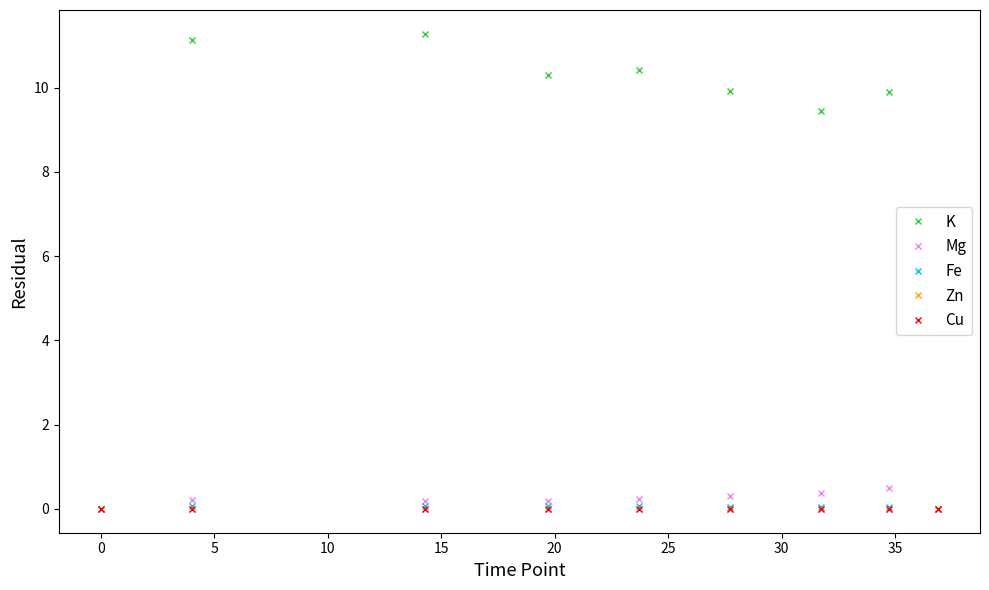

How many lines are shown in the chart?

5